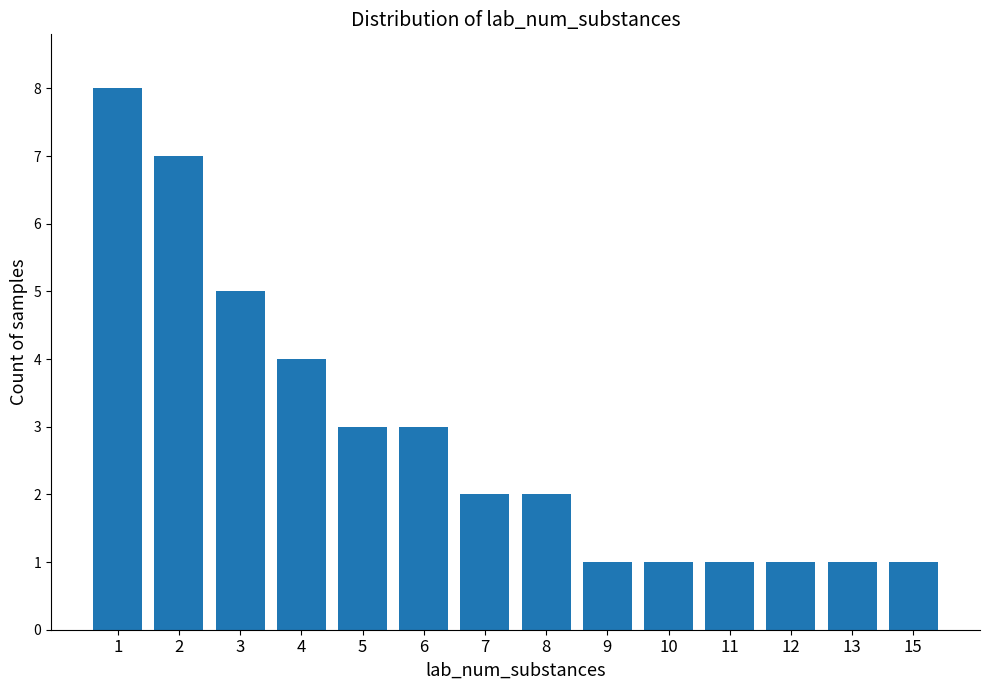

How many series are shown in this chart?

1